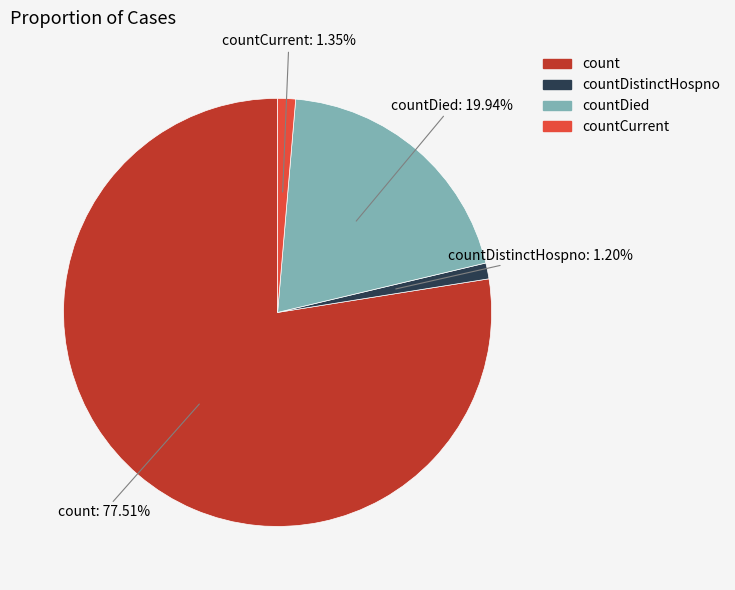

Count the number of slices in the pie.

4